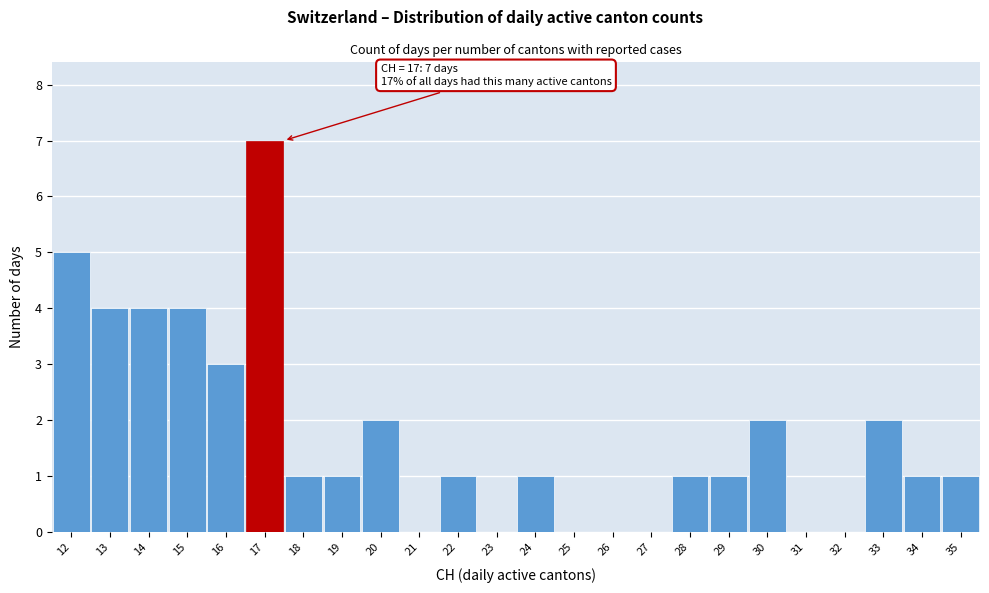

Over which range of the x-axis is the bar tallest?

16.5 to 17.5